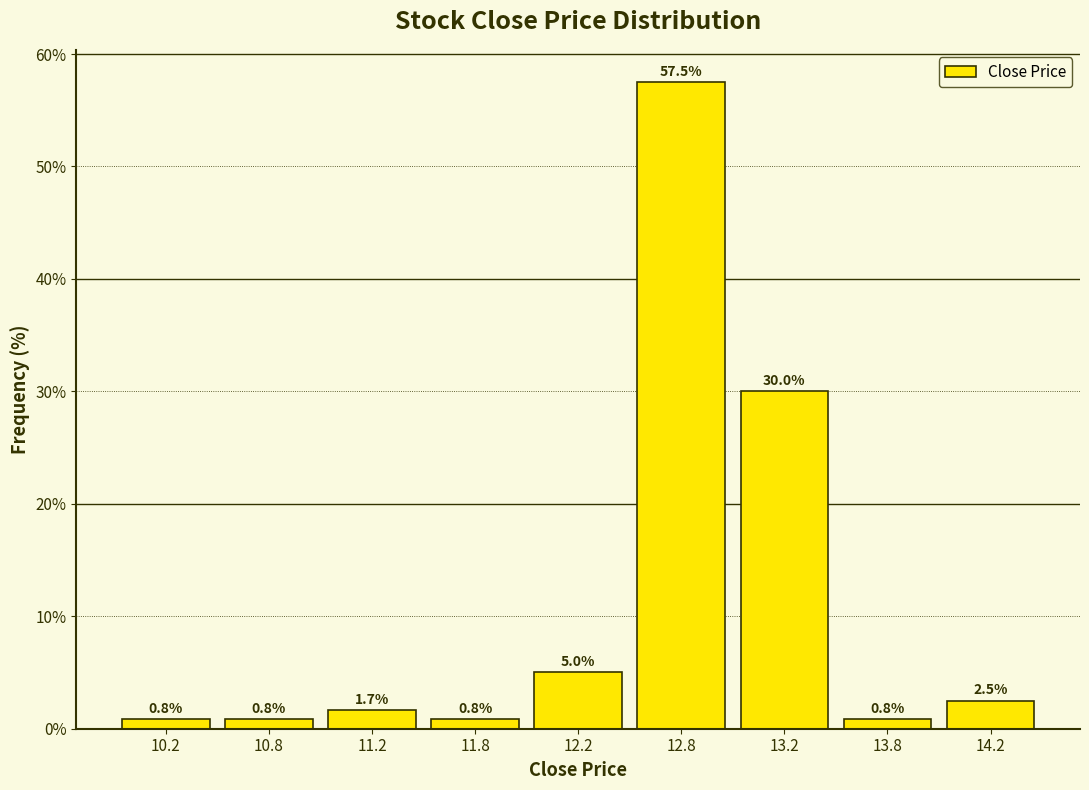

Reading right to left, what are all the values shown in this chart?

14.2=2.5	13.8=0.8	13.2=30.0	12.8=57.5	12.2=5.0	11.8=0.8	11.2=1.7	10.8=0.8	10.2=0.8